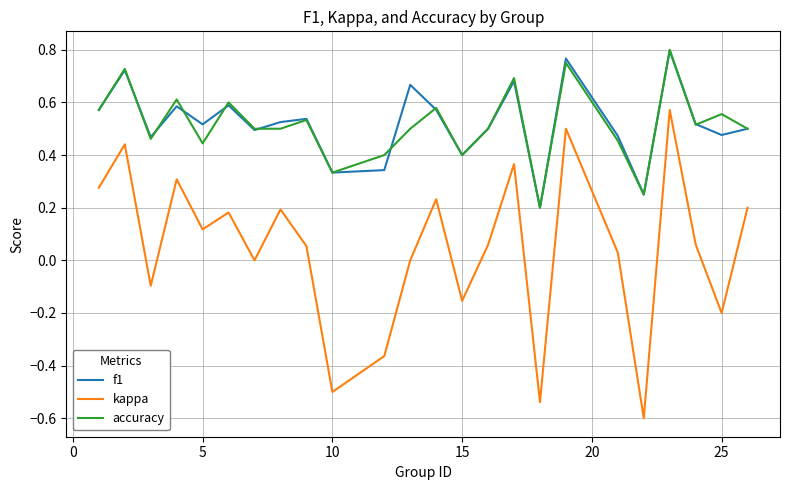

What is the minimum value for kappa?

-0.6